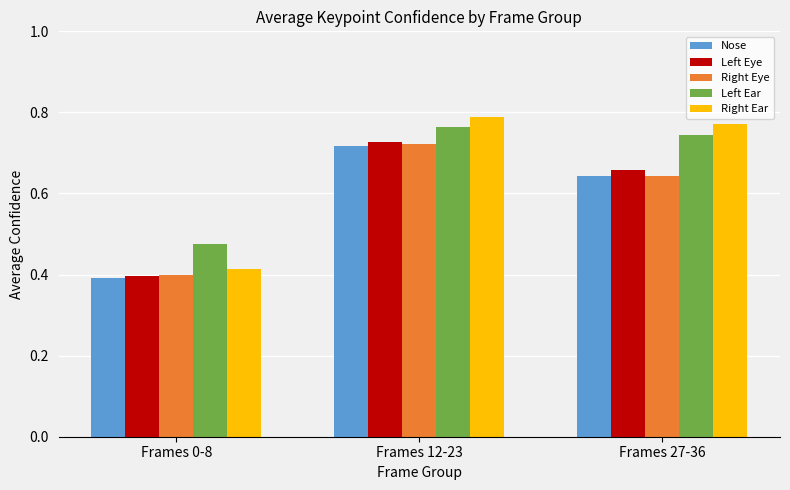

How many categories are shown in the chart?

3